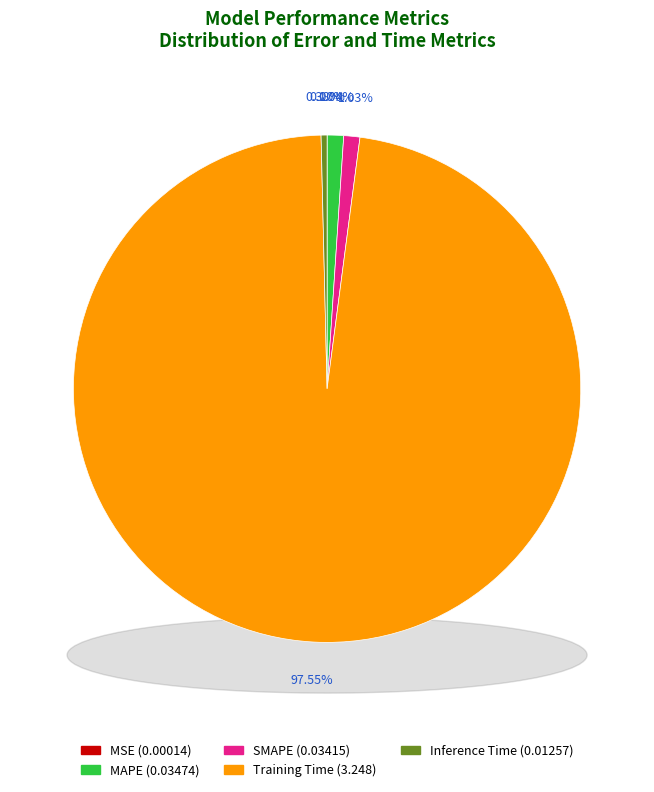

What percentage do SMAPE and MSE together represent?

1.0%